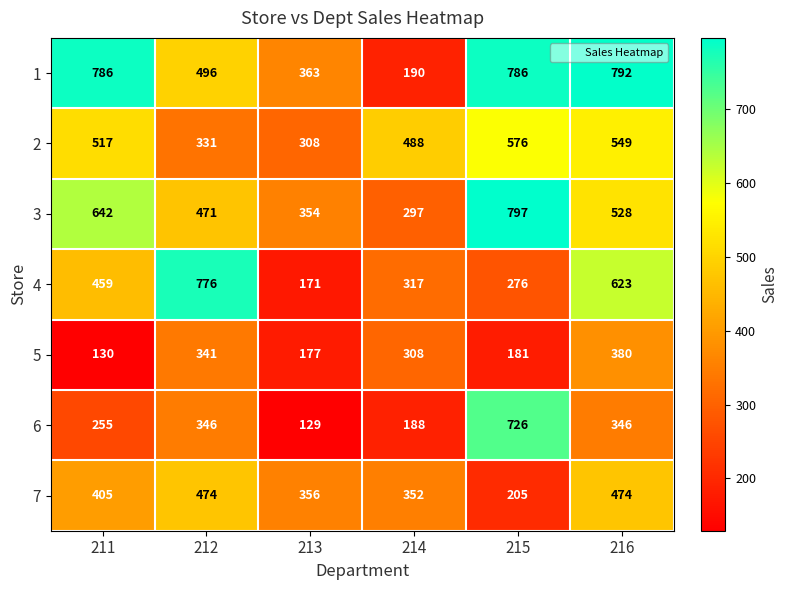

What is the average value of the 2 series?

462